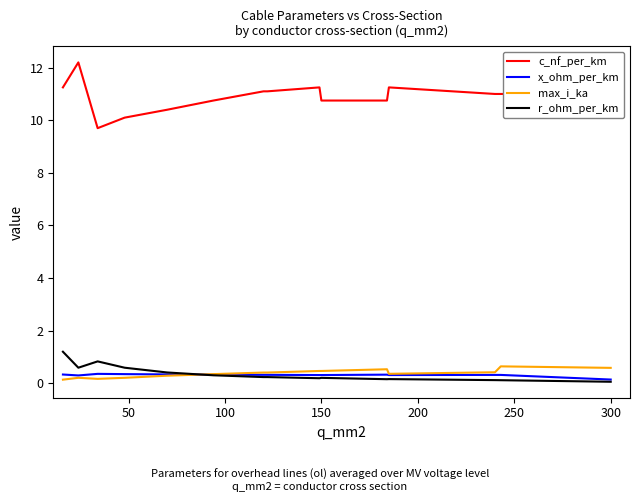

What are all the series names shown in the legend?

c_nf_per_km, x_ohm_per_km, max_i_ka, r_ohm_per_km